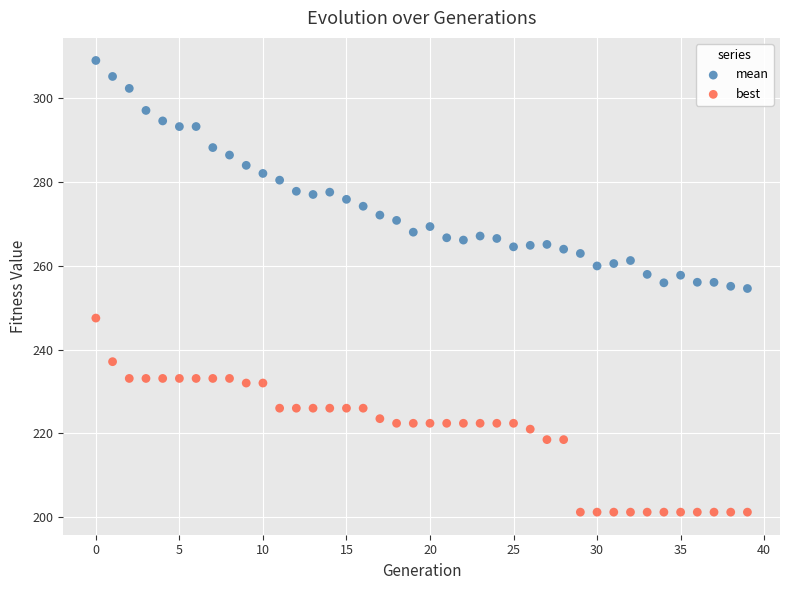

Which series has the widest spread of Y values?

mean